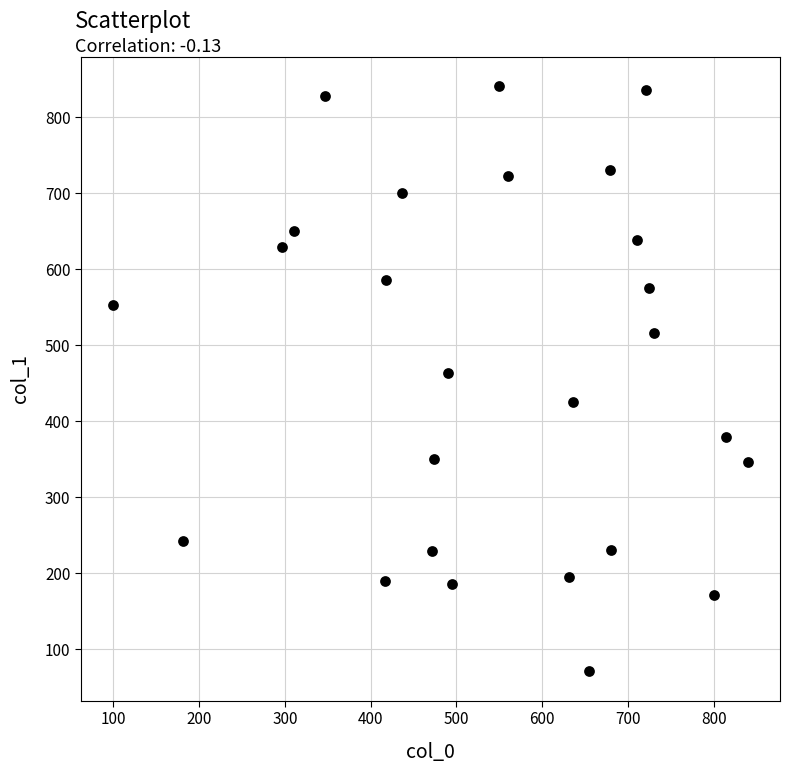

What is the range of Y values (max minus min)?

770.0